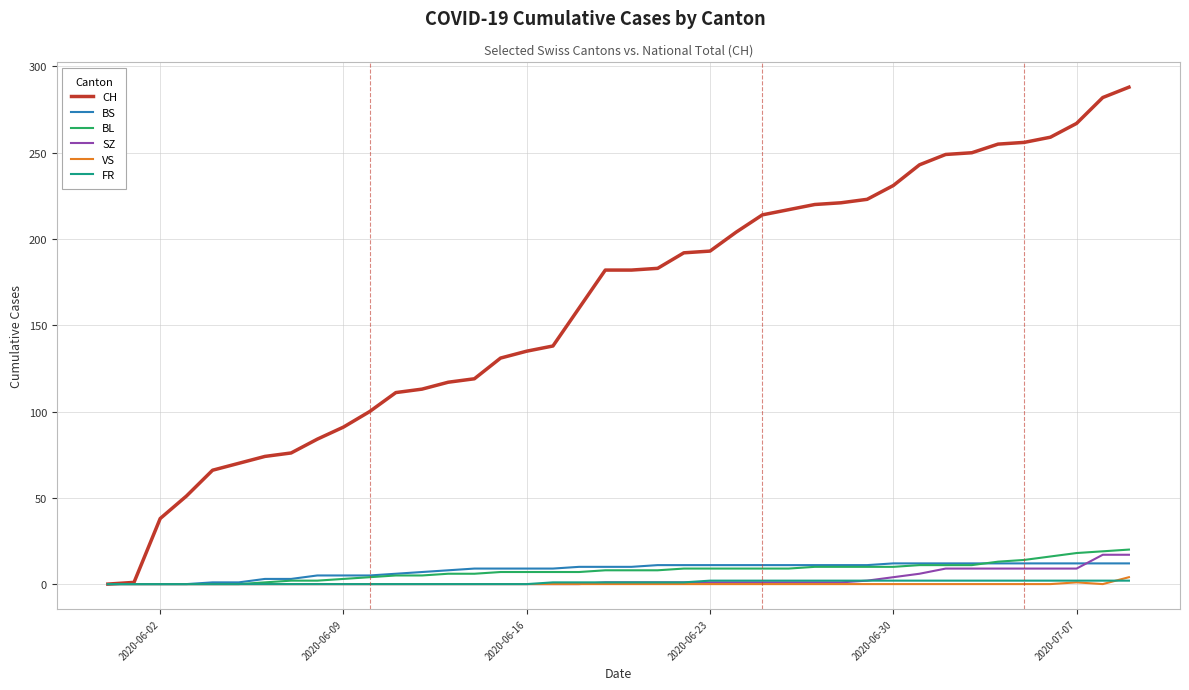

What is the average value of the CH series?

162